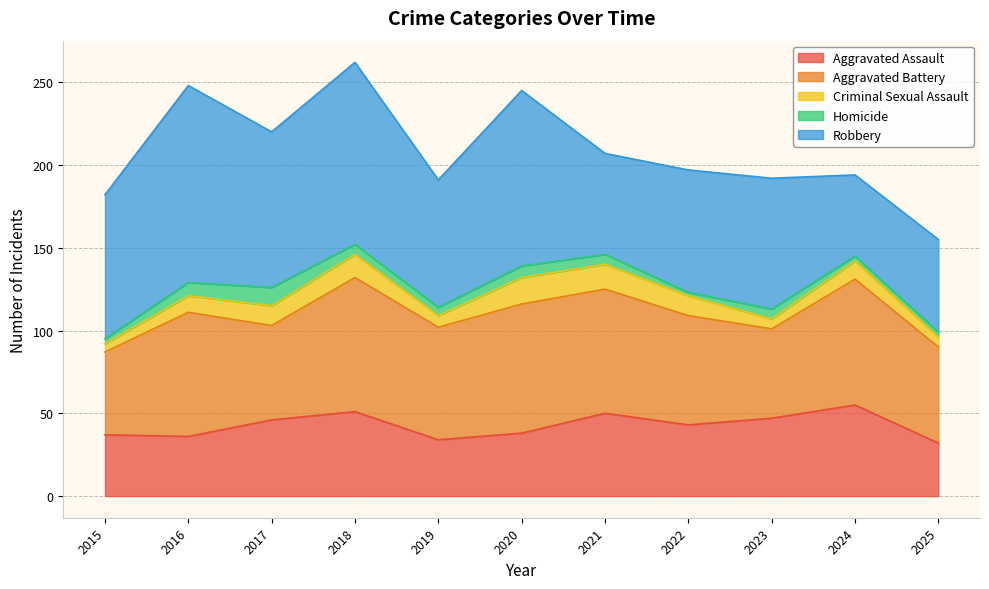

Which series has the largest range (max minus min)?

Robbery